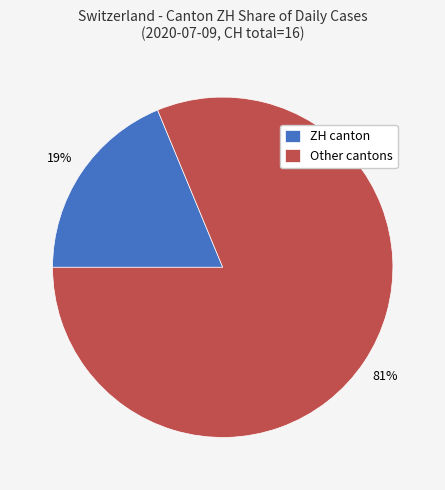

To the nearest percent, what is the average slice percentage?

50%